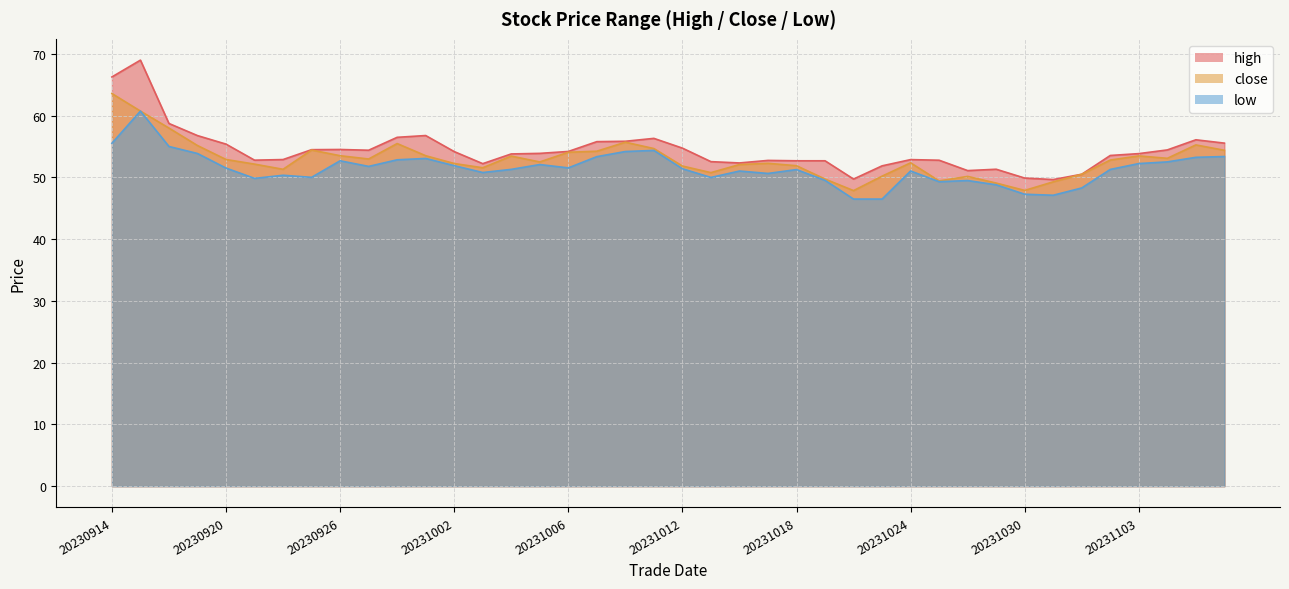

True or false: high has more than 1 interior local peaks.

True